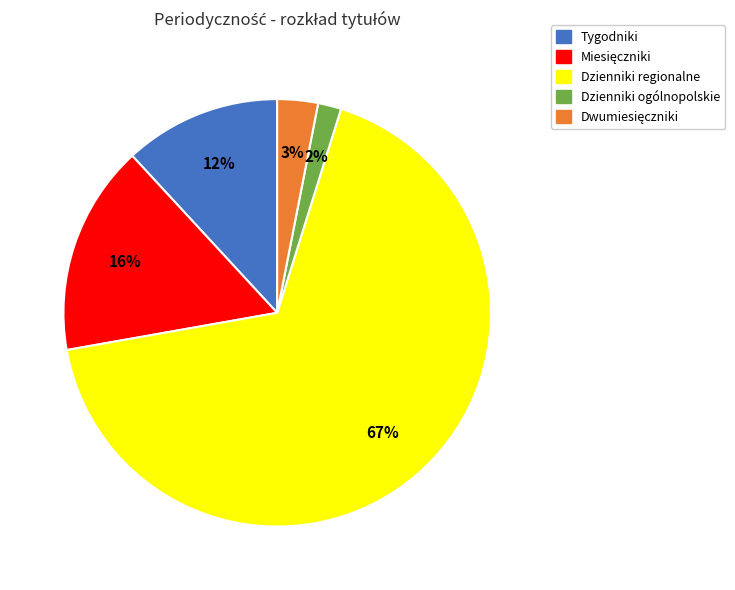

Does any single category account for the majority?

Yes